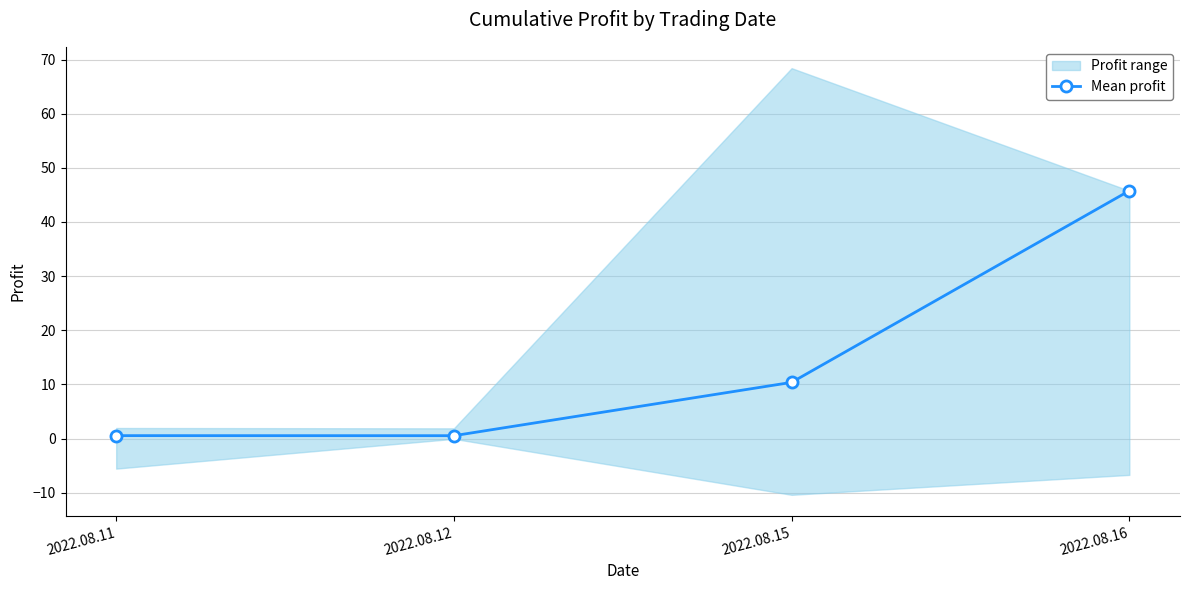

True or false: the data shows 27.1 at 2022.08.16.

False